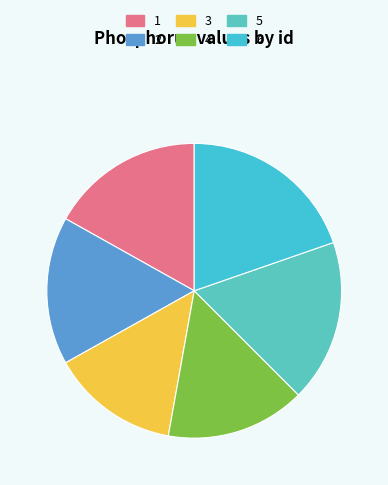

Between 3 and 6, which is larger?

6